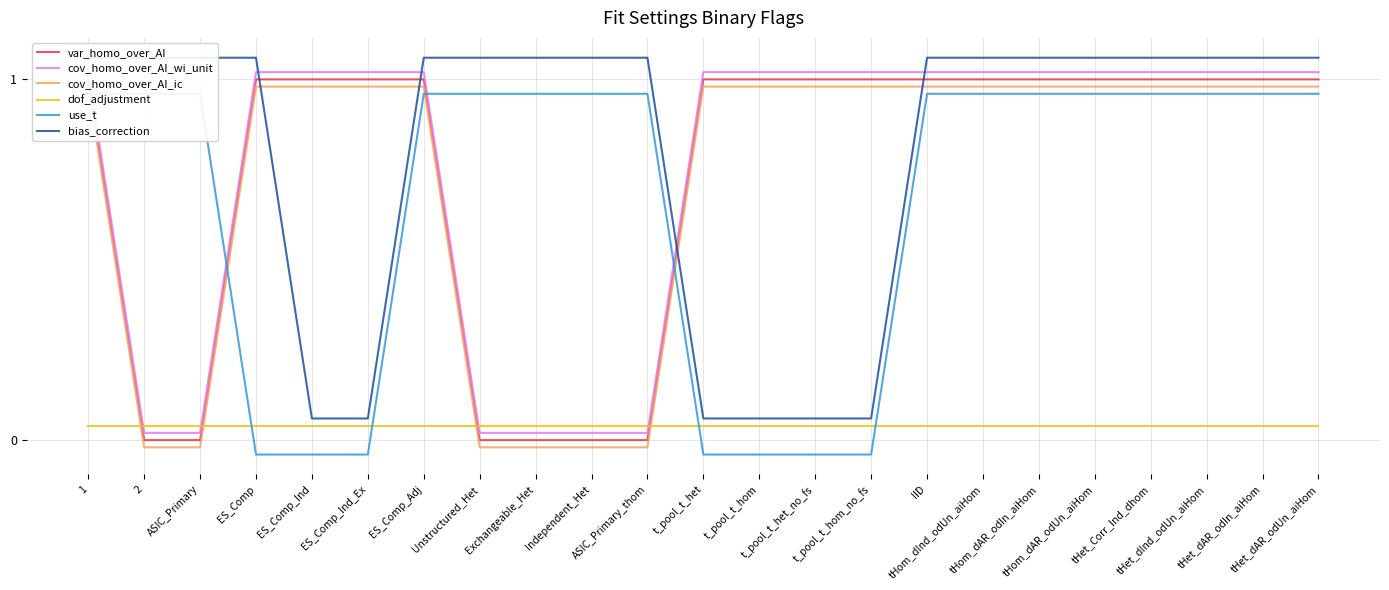

What position from the right is t_pool_t_hom?

11